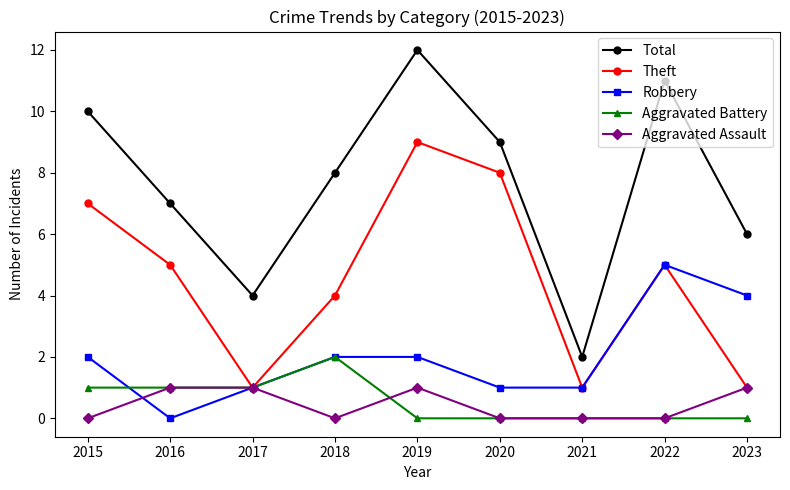

The value of Theft at 2023 is 1. True or false?

True